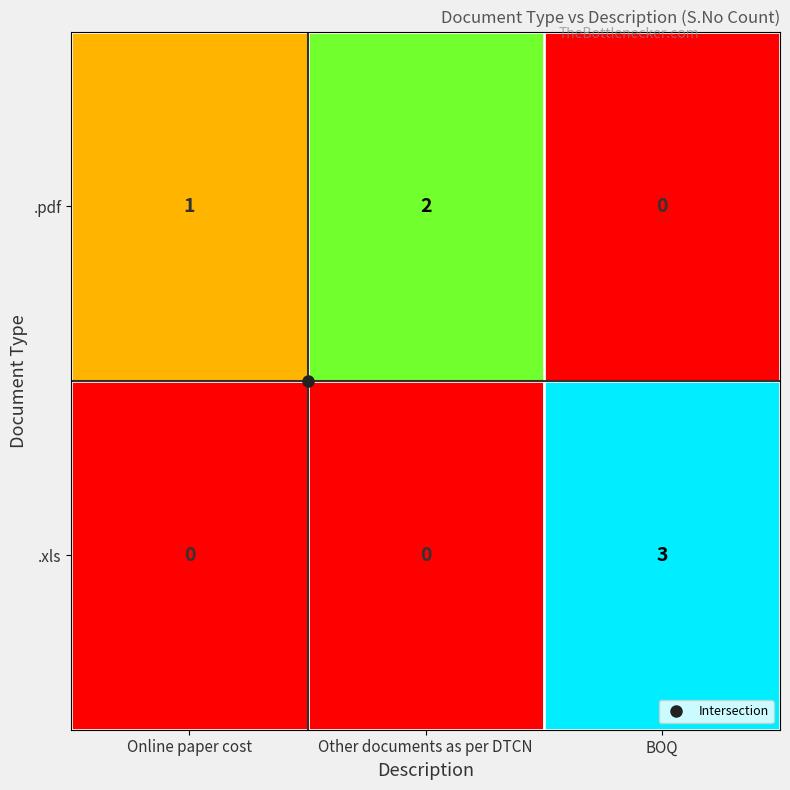

Count the .pdf values in the range 0 to 2.

3